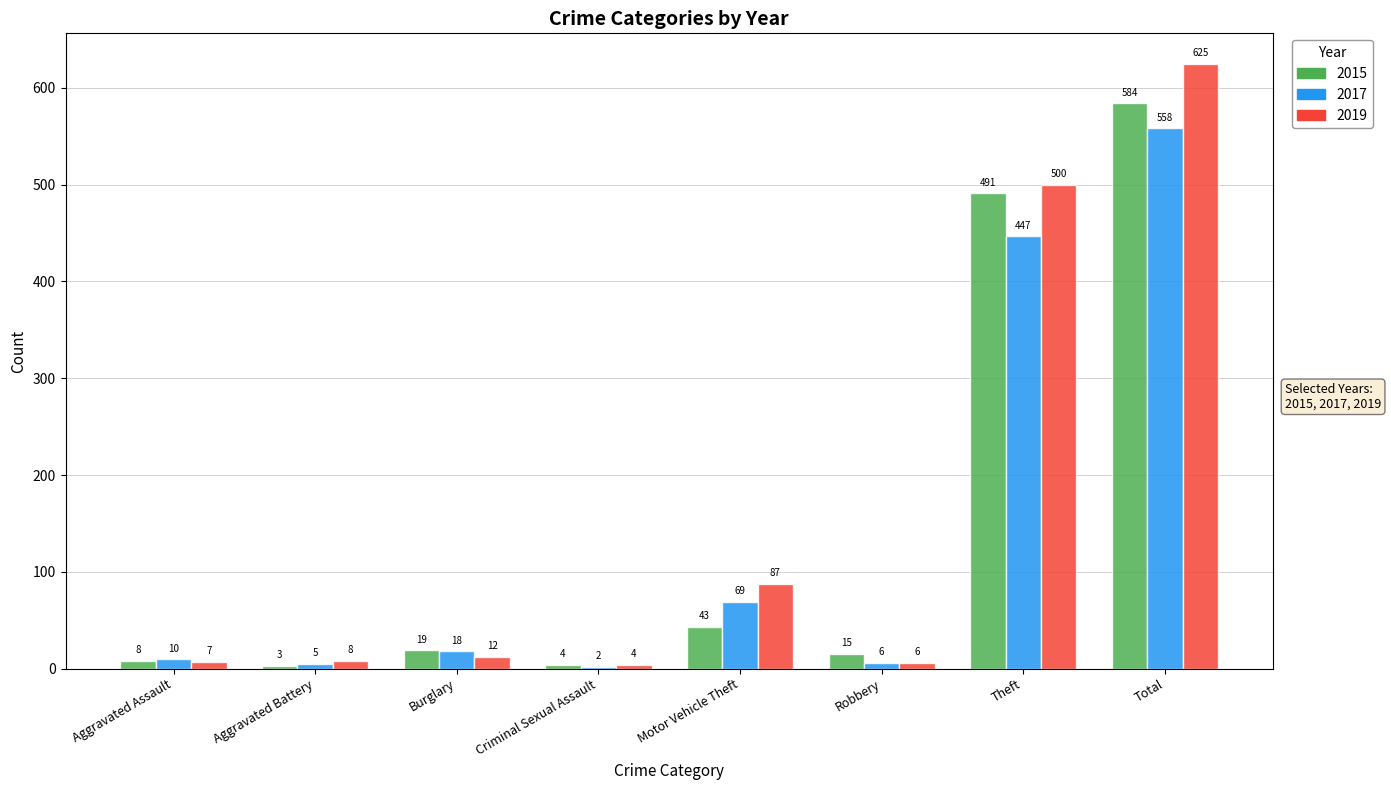

What is the total value across all series at Aggravated Assault?

25